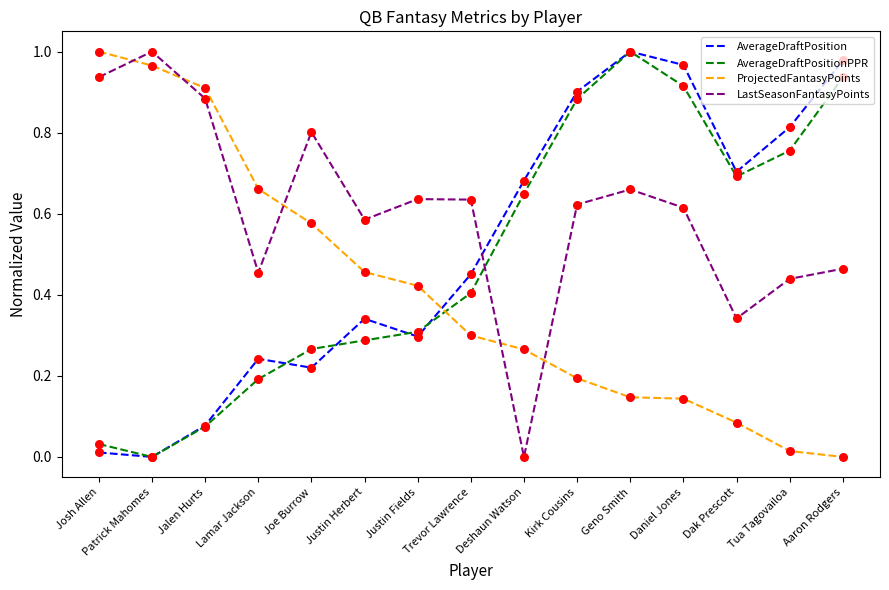

Which series changed the most between Lamar Jackson and Kirk Cousins?

AverageDraftPositionPPR